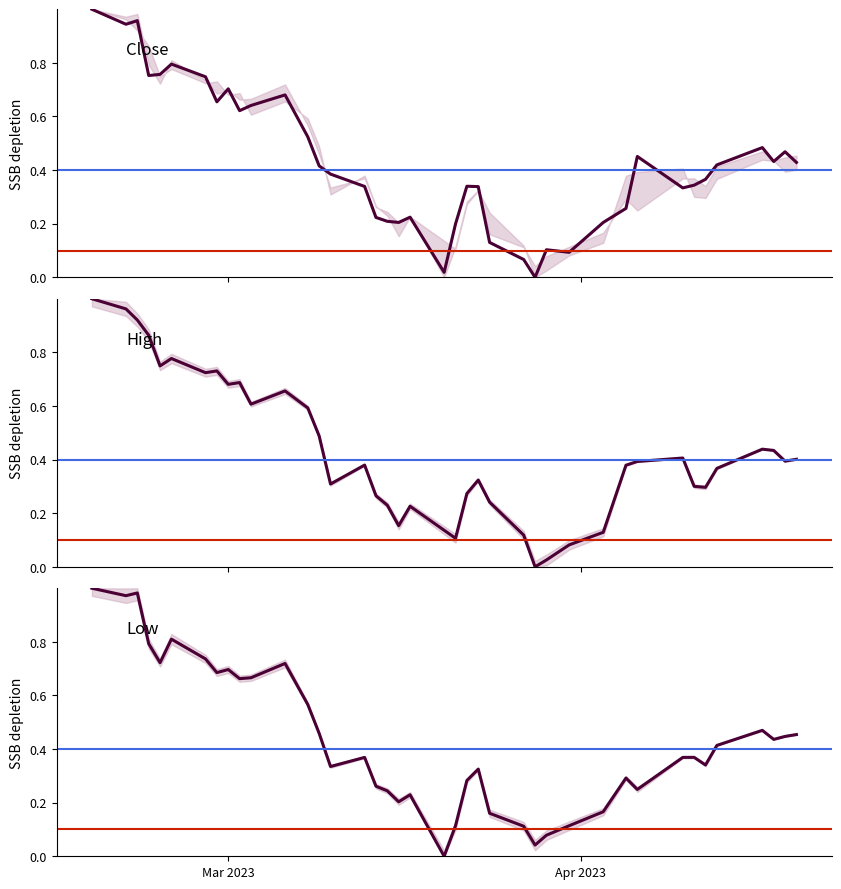

How many data points in High are above 0?

39